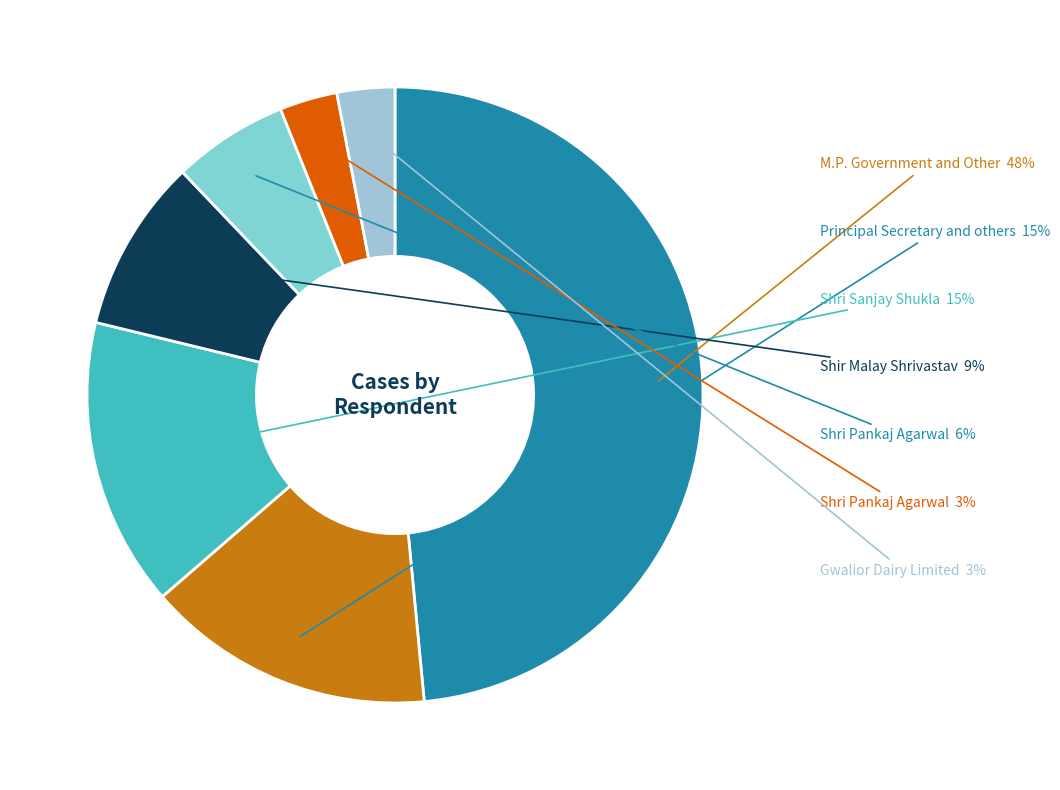

How many segments does this pie chart have?

7